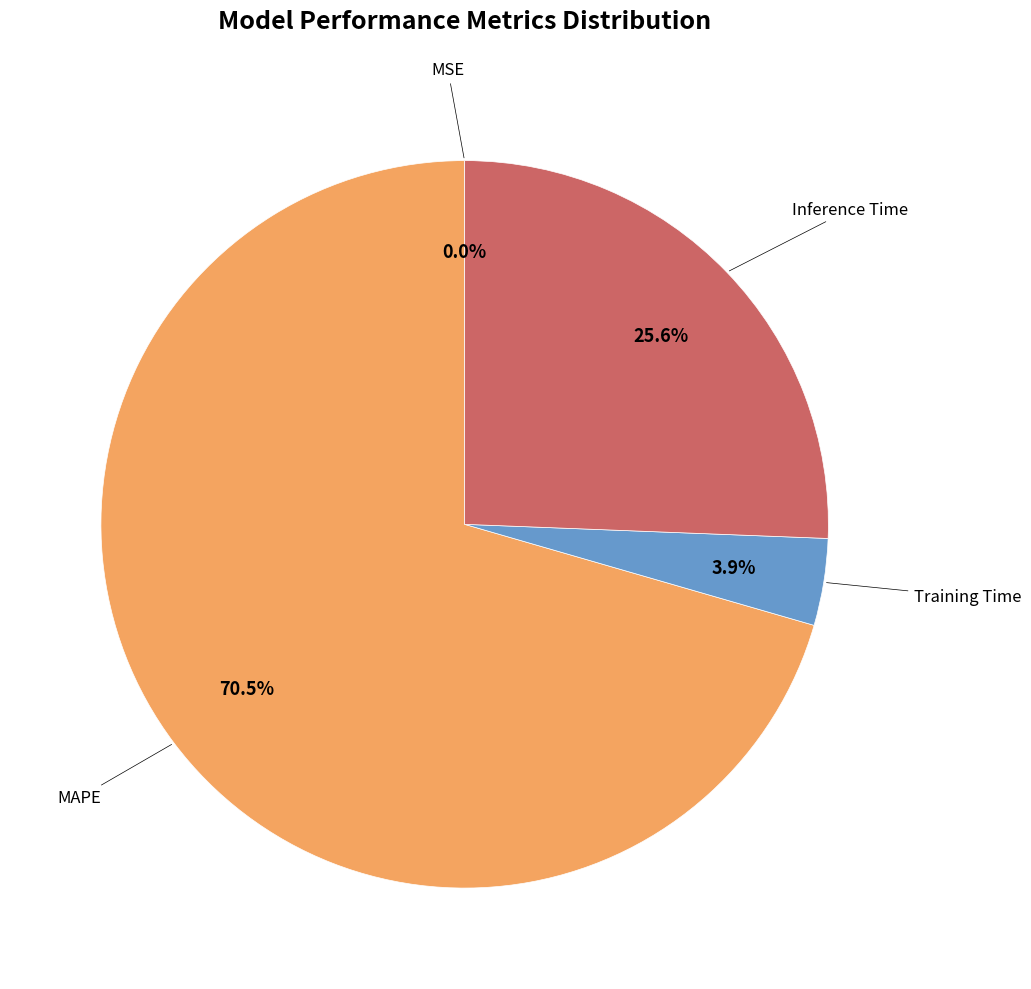

Is there a majority slice in this chart?

Yes